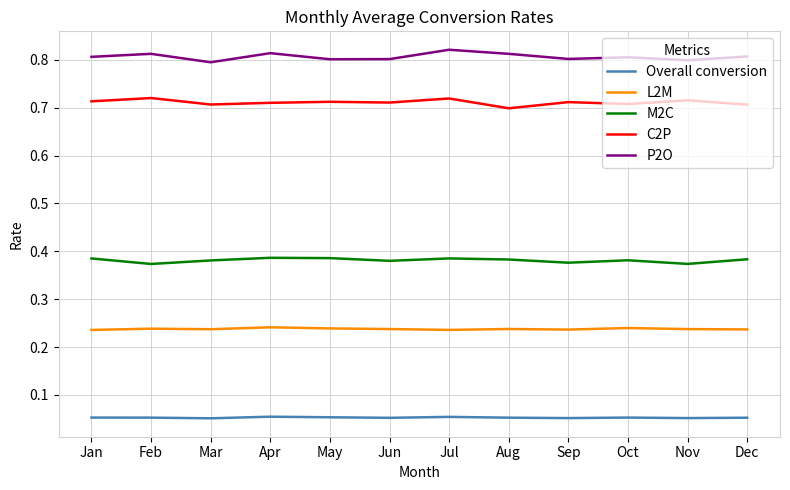

At Dec, list the series in order from largest to smallest.

P2O, C2P, M2C, L2M, Overall conversion